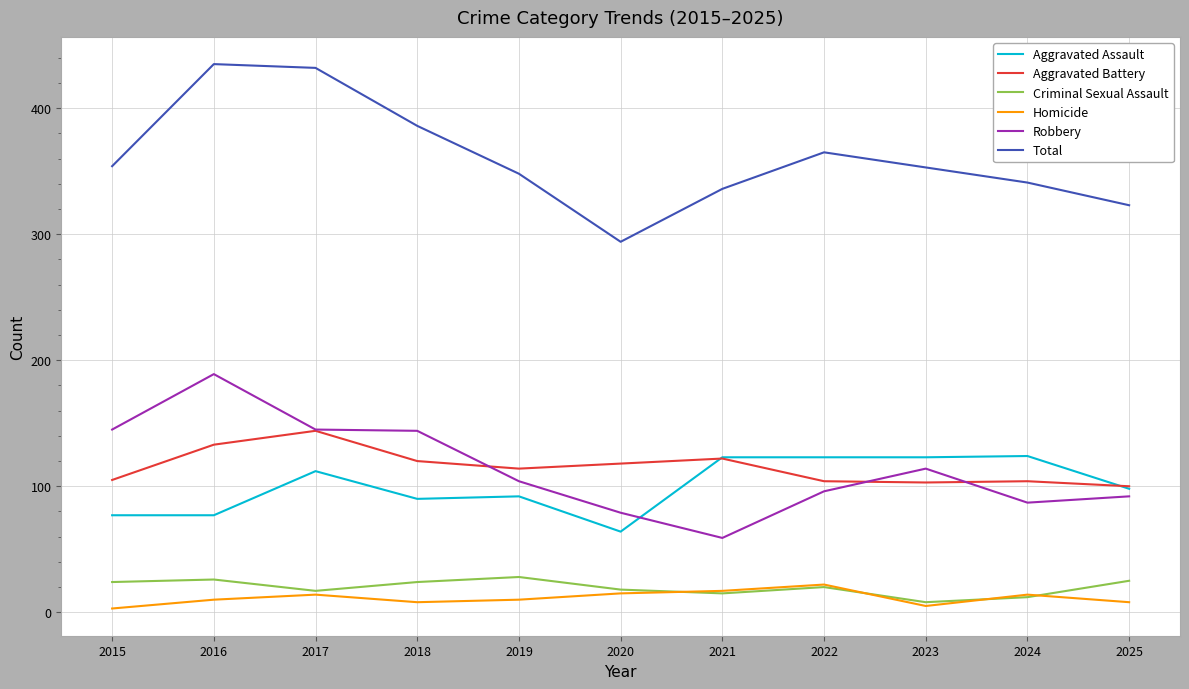

What is the minimum value for Total?

294